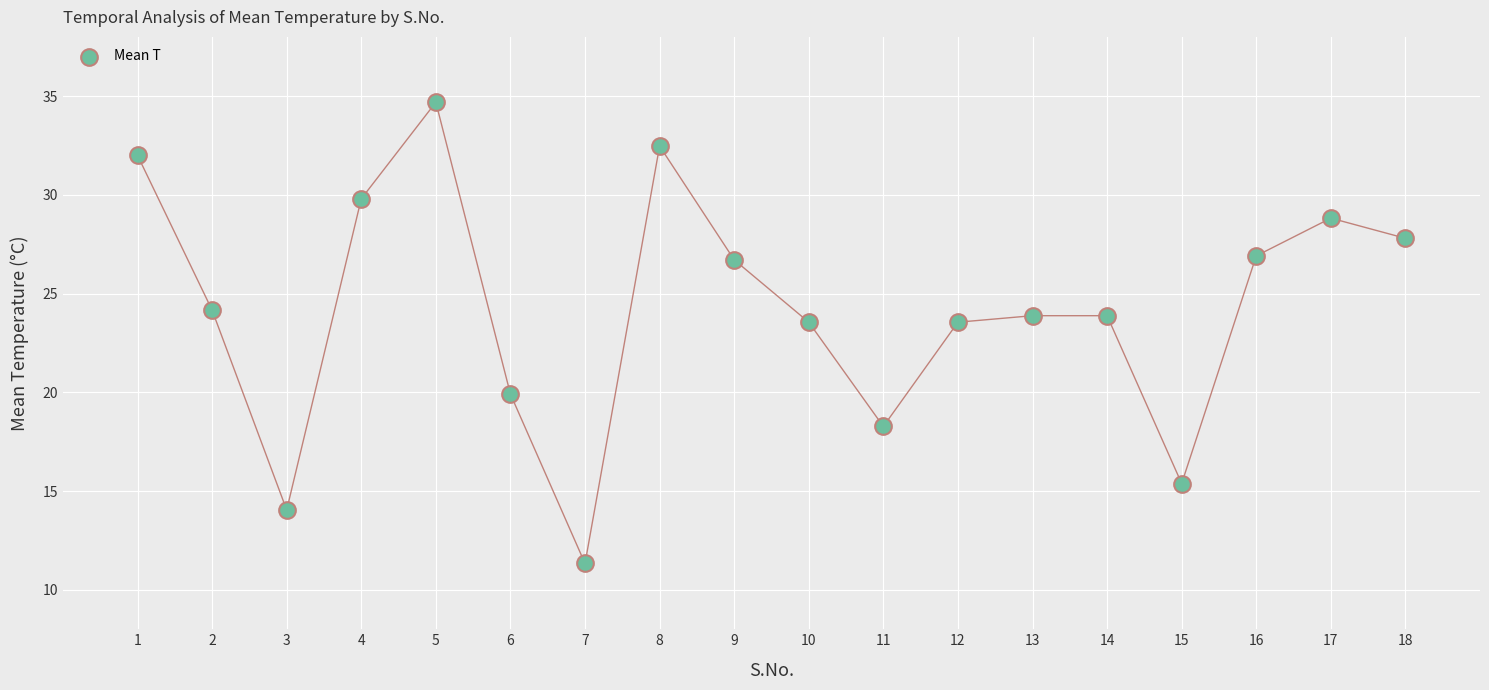

What is the range of X values (max minus min)?

17.0